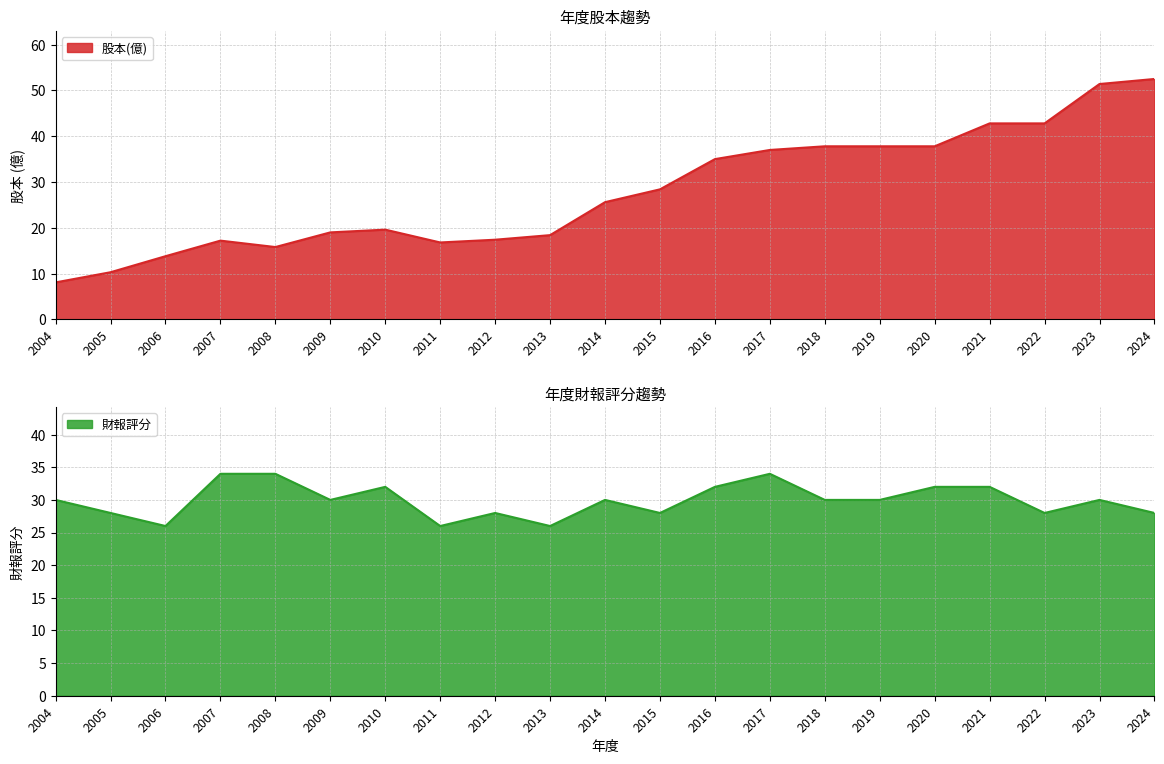

What is the total value across all series at 2006?

39.8